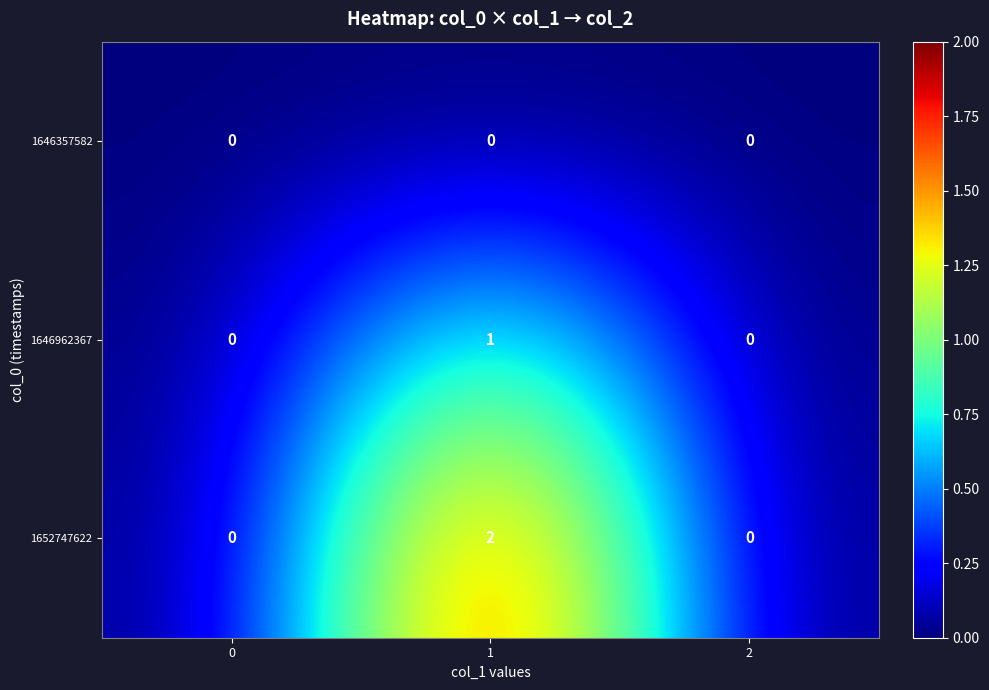

What is the total value across all series at 1?

3